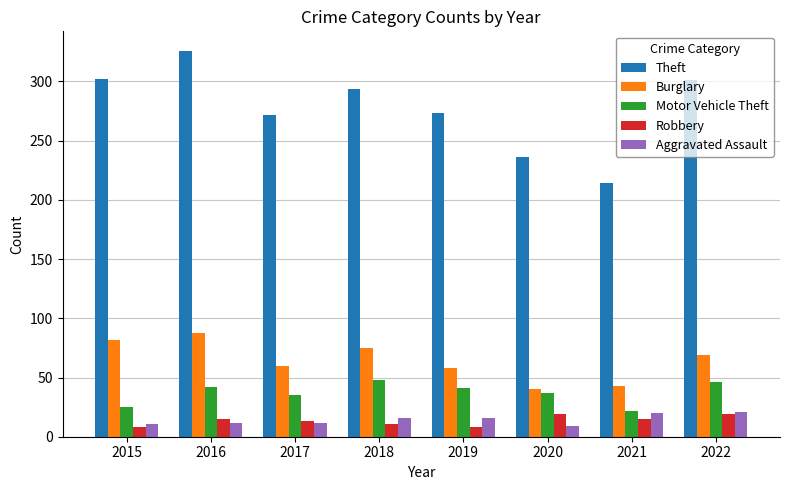

At which category is the sum across all series the highest?

2016